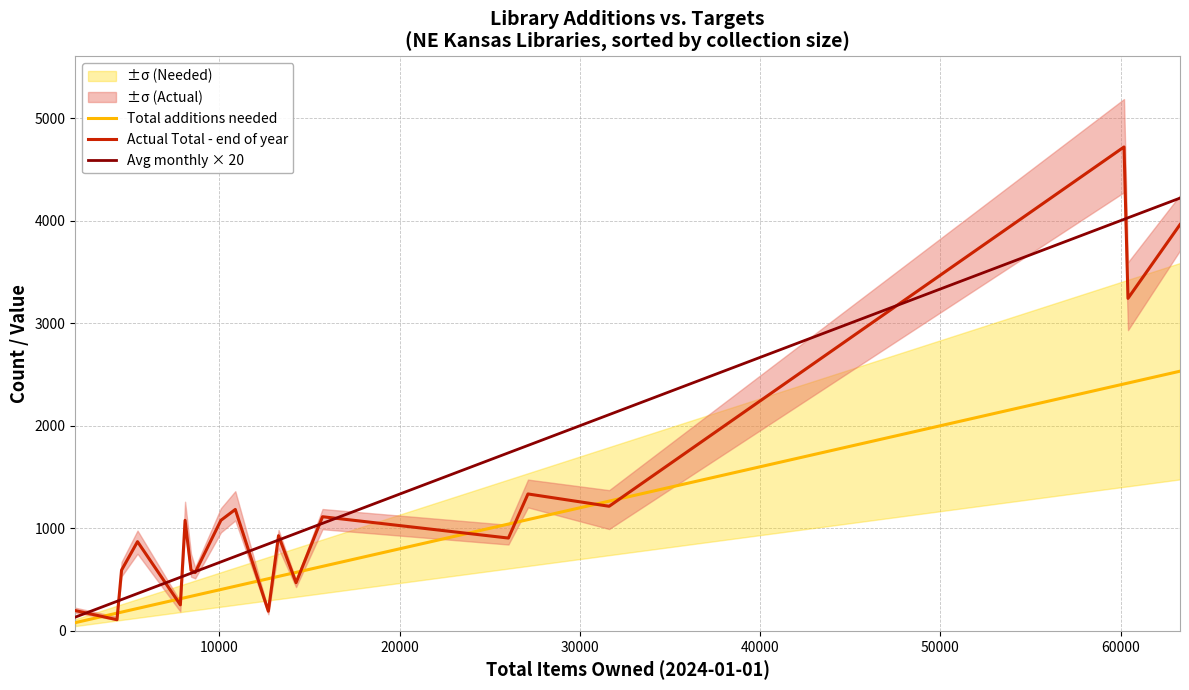

What is the highest value of the Total additions needed series?

2531.7